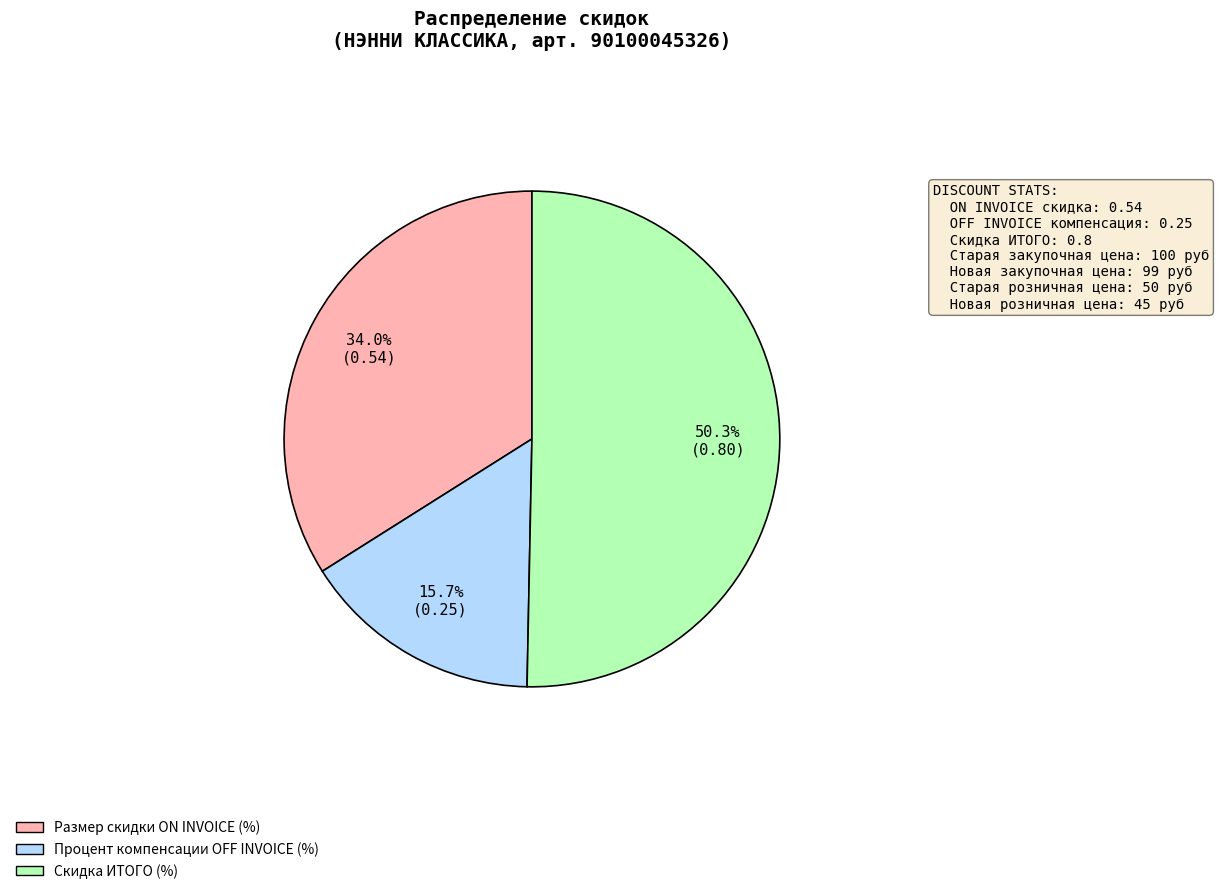

What percentage do Процент компенсации OFF INVOICE (%) and Размер скидки ON INVOICE (%) together represent?

49.7%